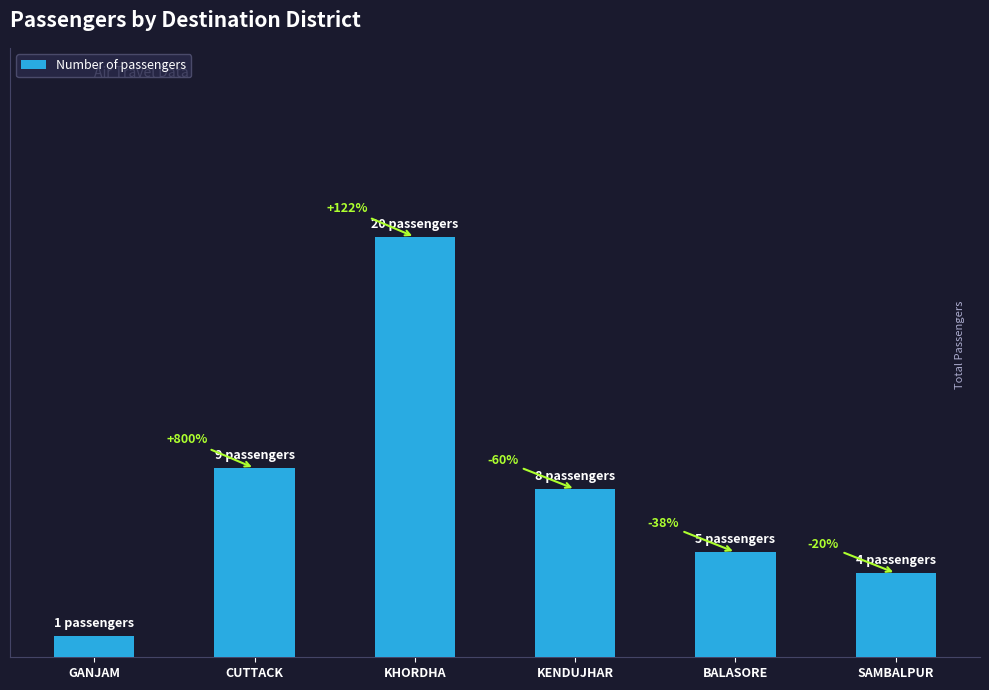

At which label is the value closest to 10?

CUTTACK